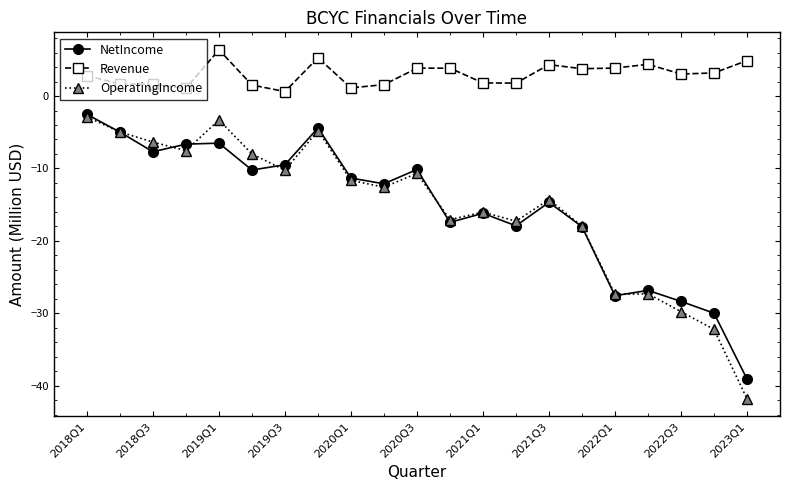

What is the difference between the second highest and second lowest values in the Revenue series?

4.2